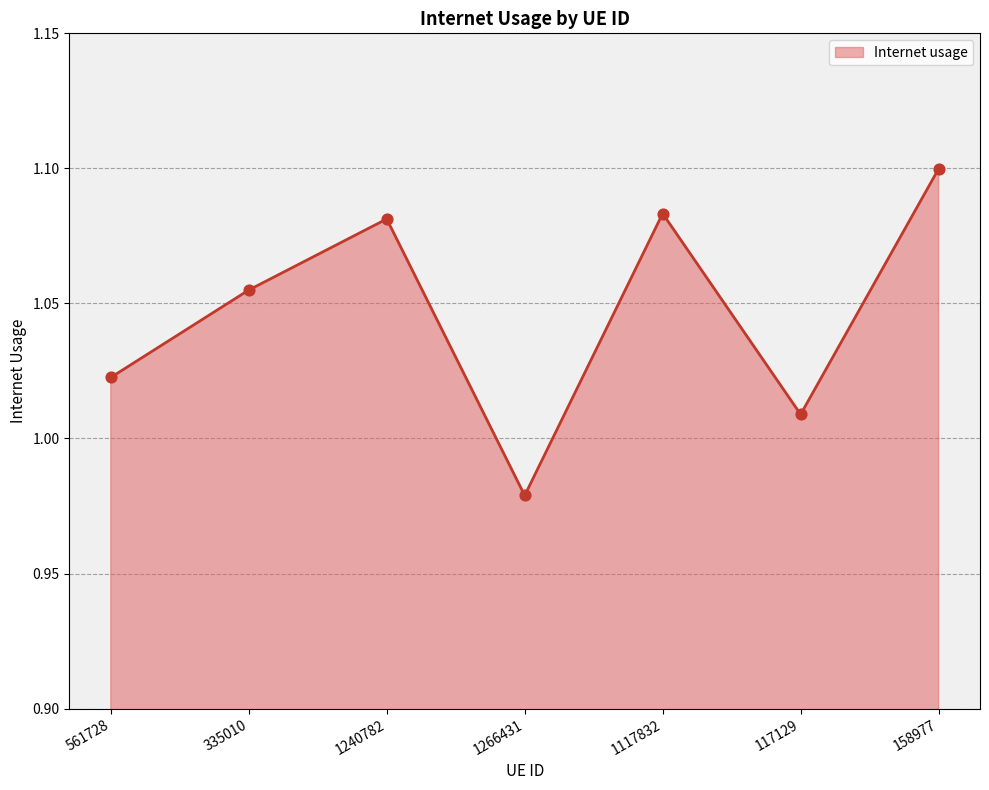

Between 158977 and 561728, which is larger?

158977